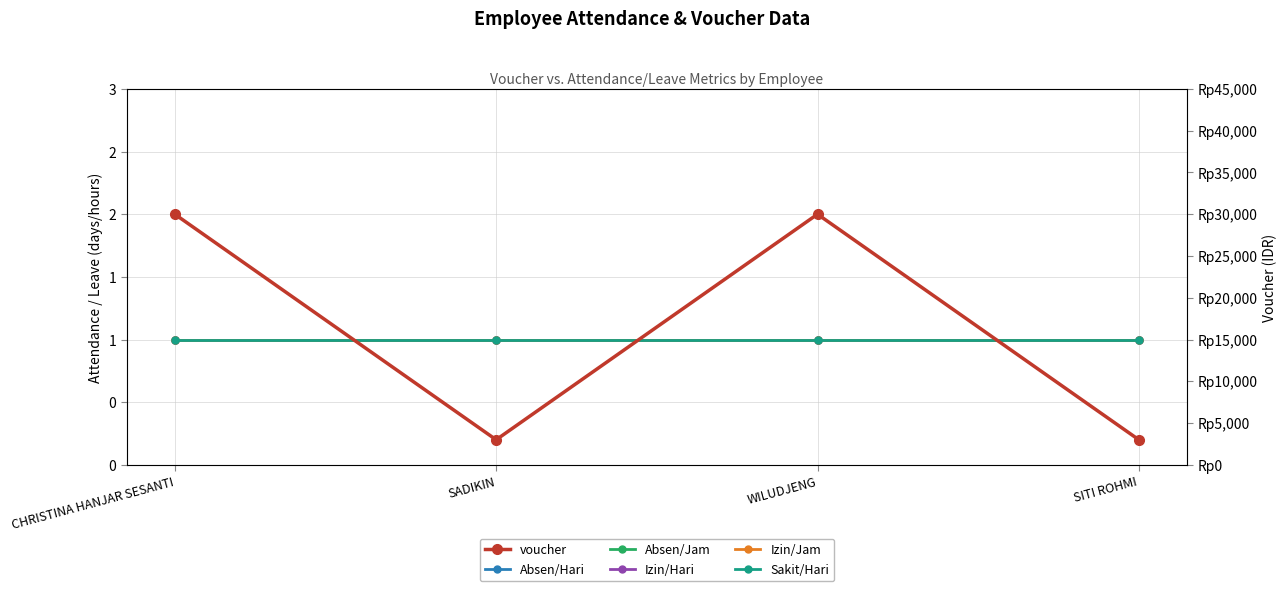

Which has a higher value, SITI ROHMI or SADIKIN?

SITI ROHMI